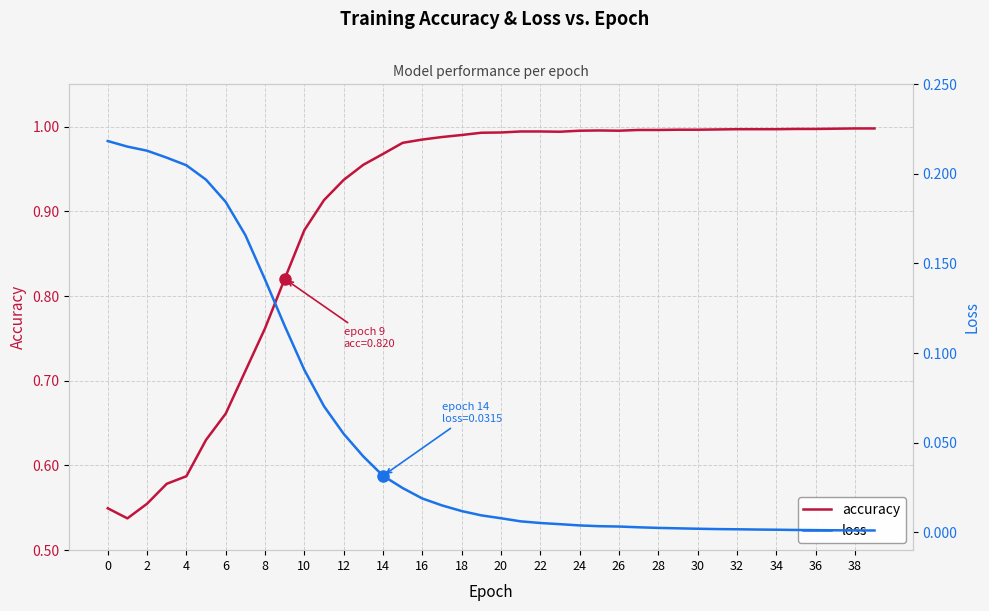

The value of accuracy at 24 is 1.6. True or false?

False